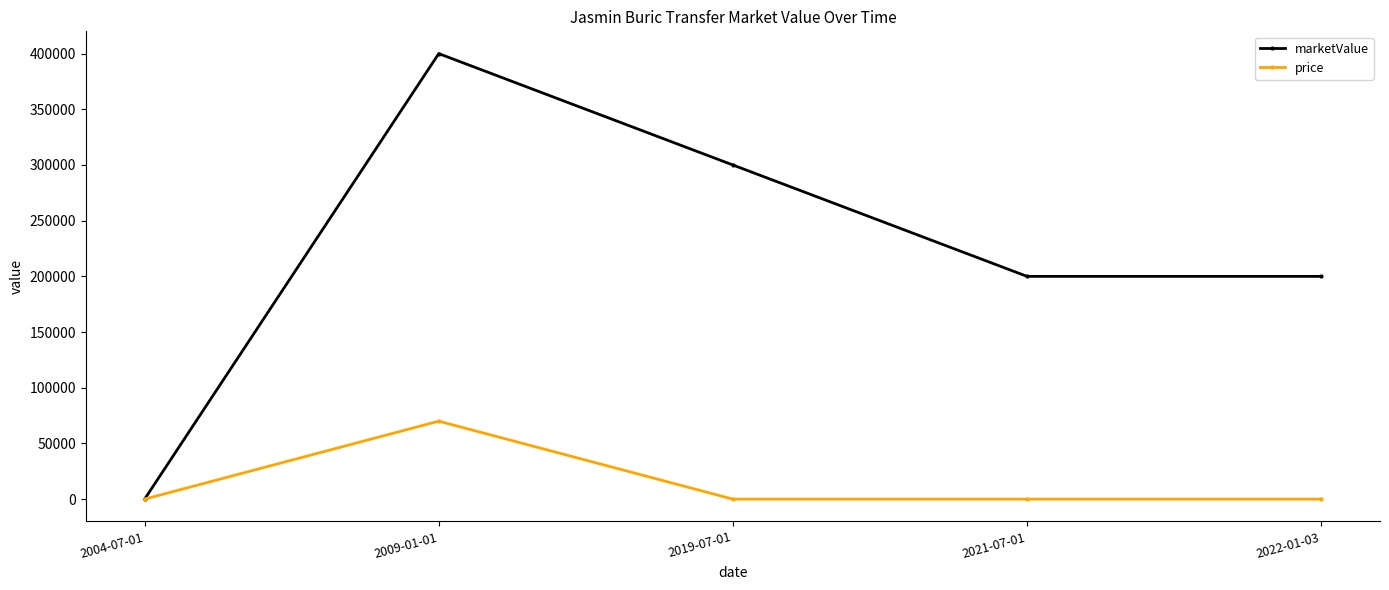

In price, how many points are higher than both neighbors (excluding endpoints)?

1